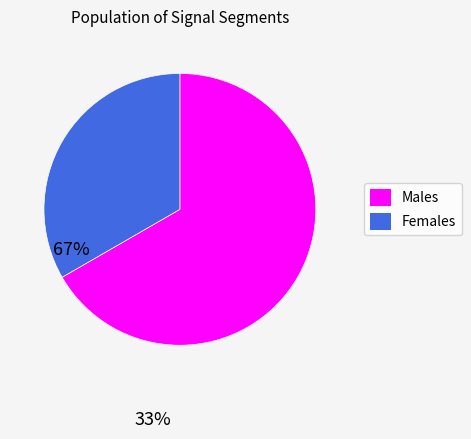

True or false: Females accounts for 27% of the total.

False